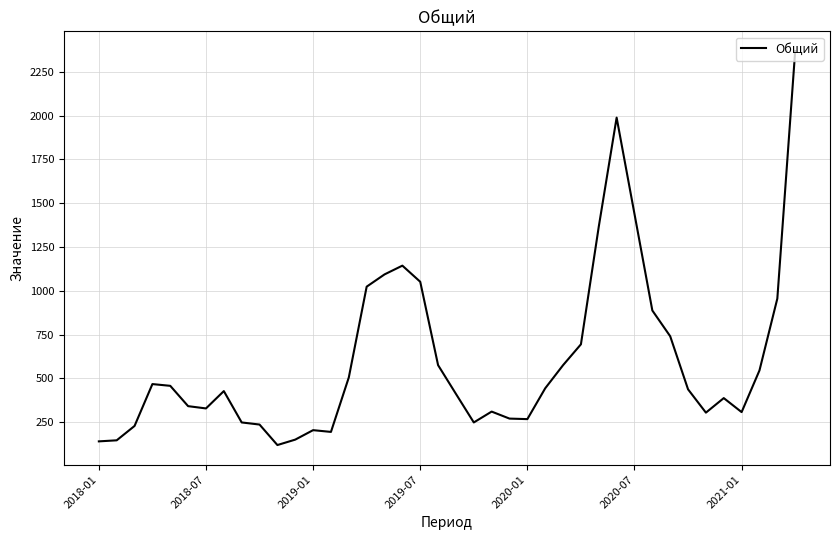

What is the greatest value displayed?

2369